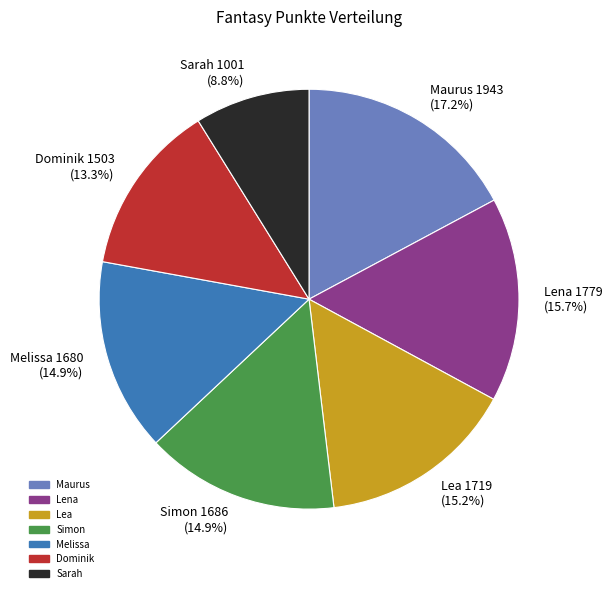

Do Melissa and Lena together represent more than half of the pie?

No